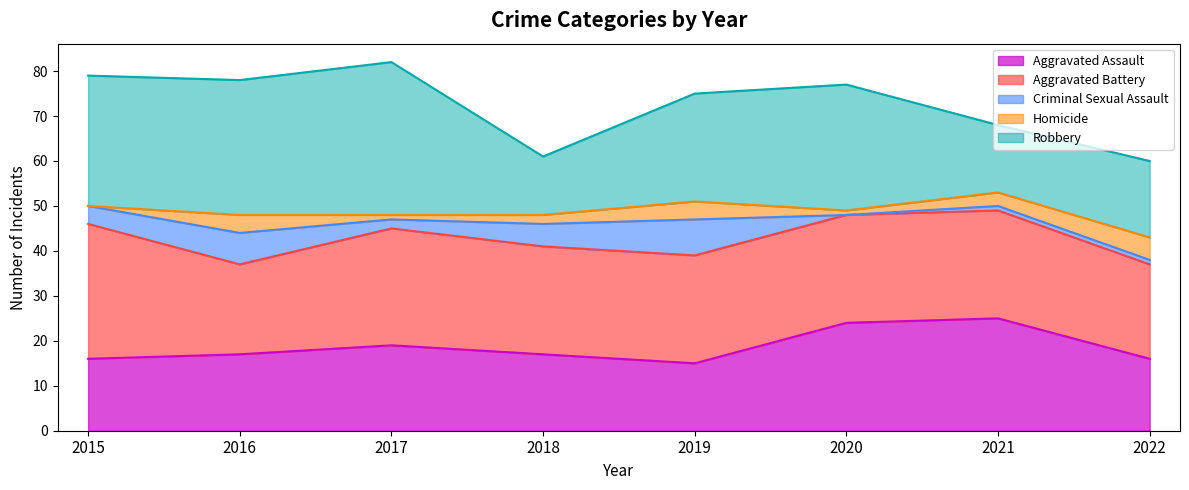

What is the difference between the second highest and second lowest values in the Homicide series?

3